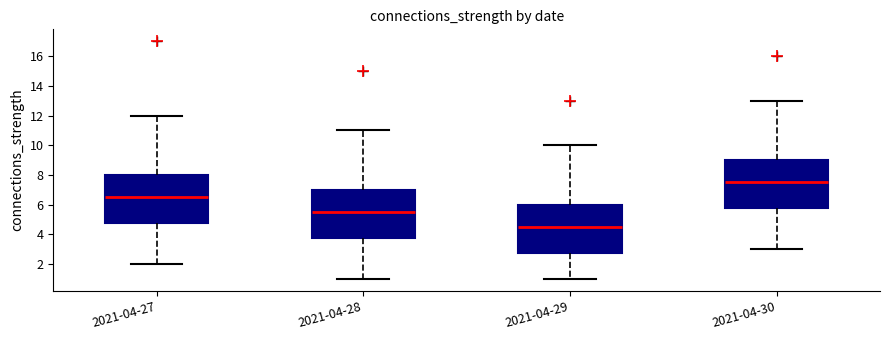

Where does the upper whisker of the box for 2021-04-30 end on the y-axis? The values are not printed on the chart, so give them approximately, as read against the axis.

13.0